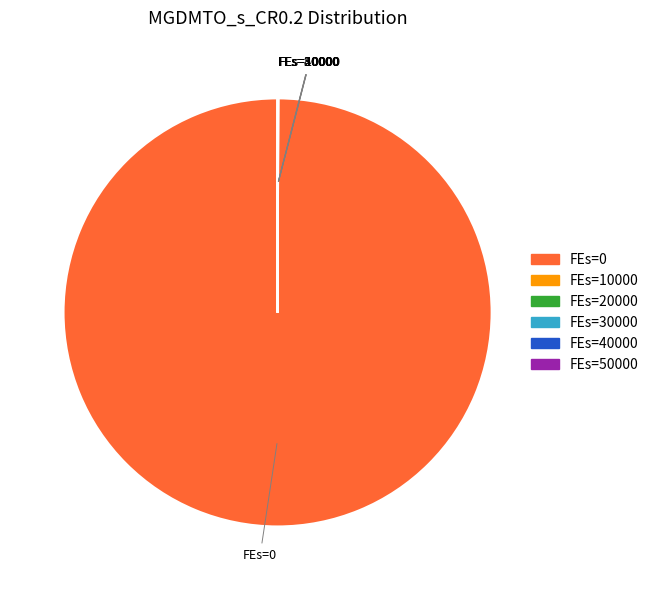

Is there any slice that represents more than half of the pie?

Yes